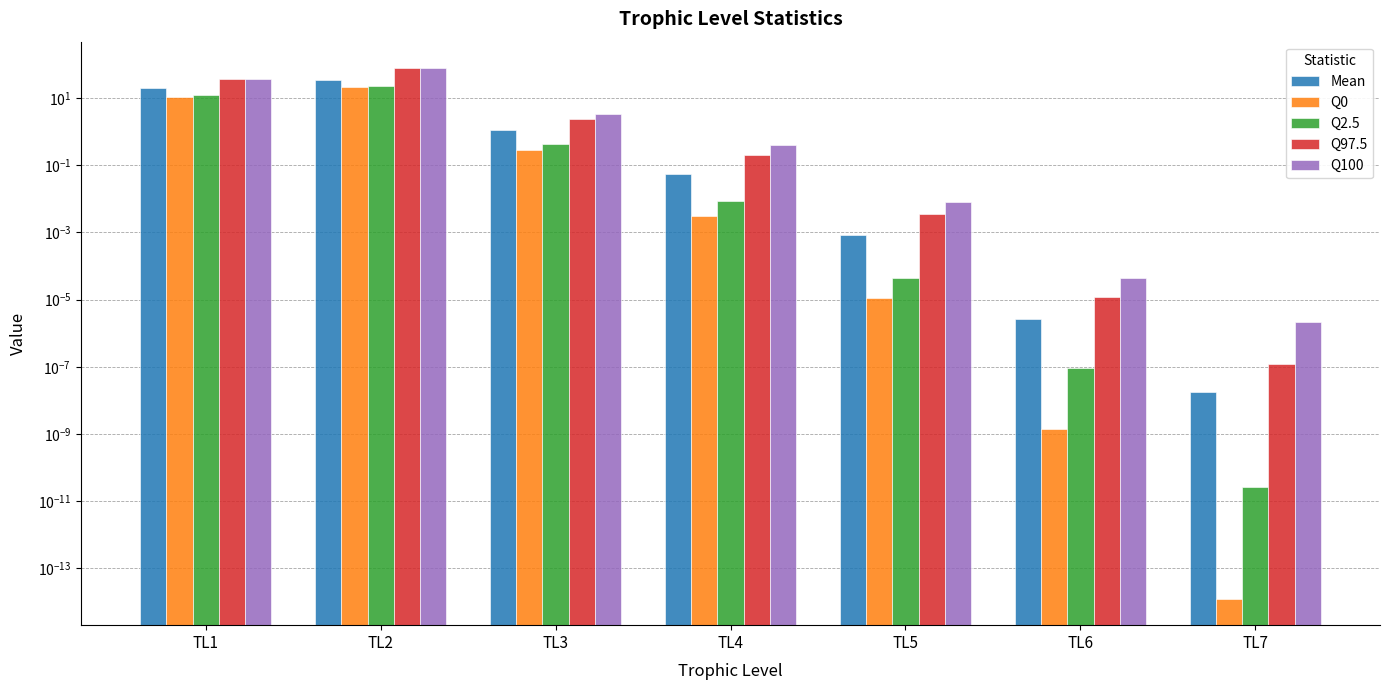

Which category has the highest value in the Q2.5 series?

TL2